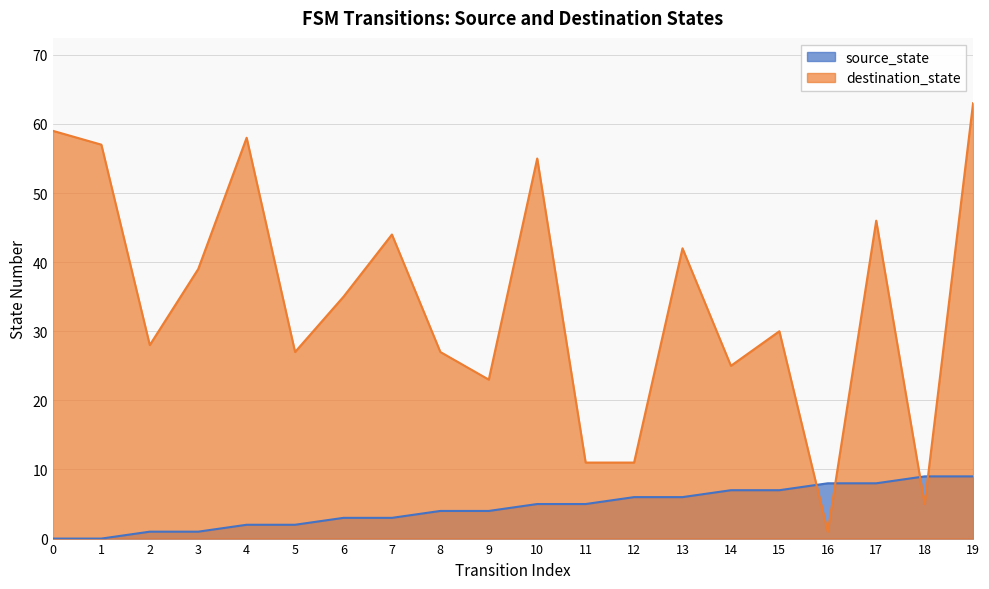

Which series has the widest spread of values?

destination_state